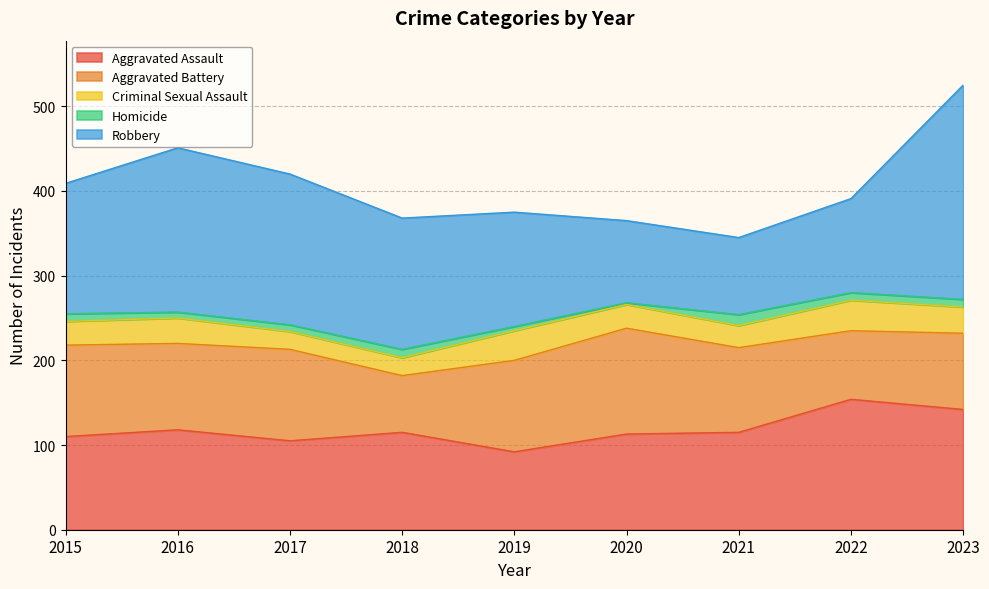

What is the spread (max minus min) of values at 2022?

145